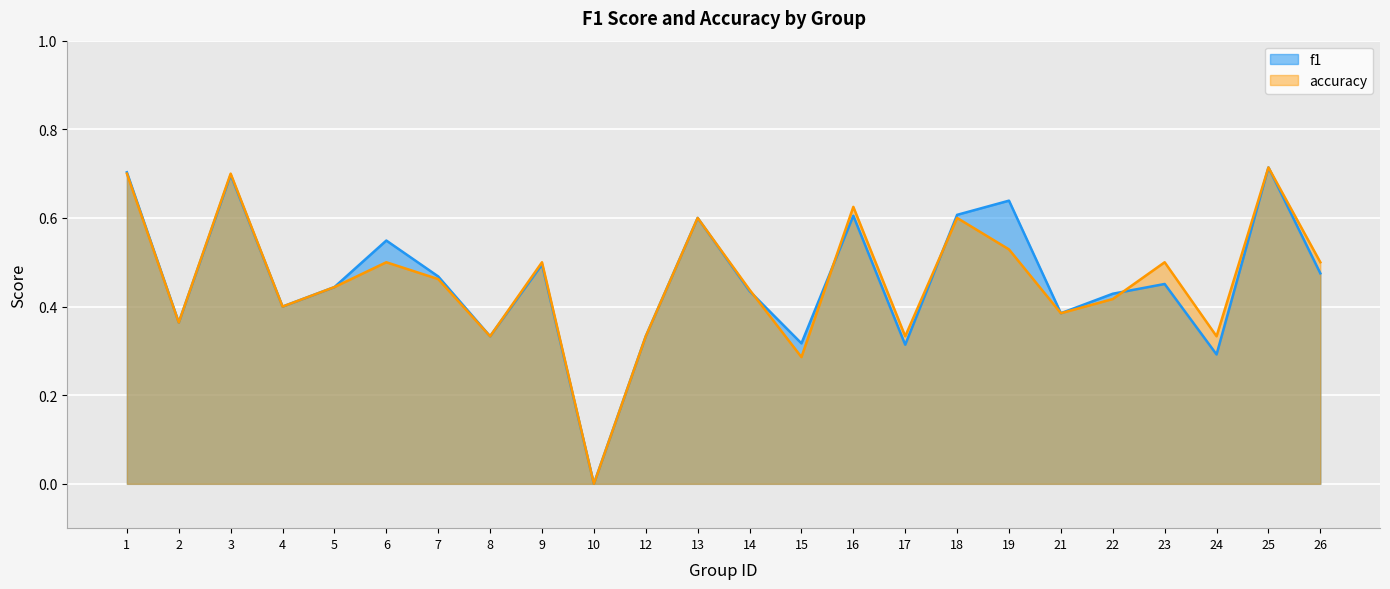

True or false: f1 and accuracy cross at least once.

True